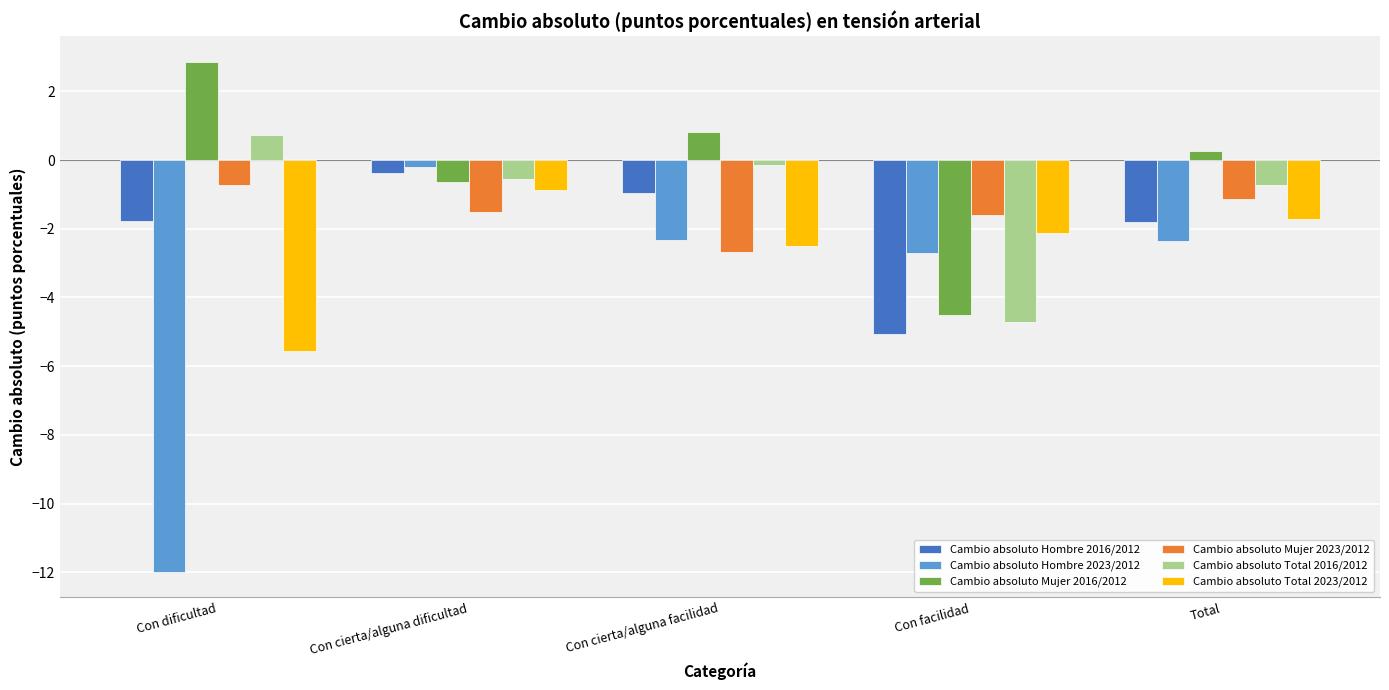

At which label does Cambio absoluto Total 2016/2012 first exceed 0?

Con dificultad